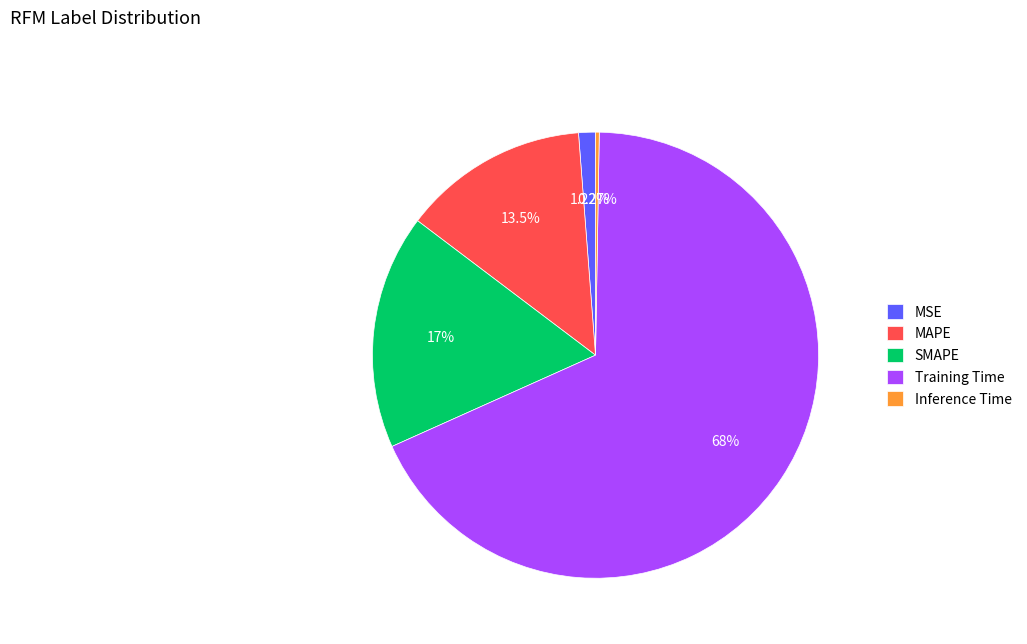

Which has a higher value, Training Time or SMAPE?

Training Time